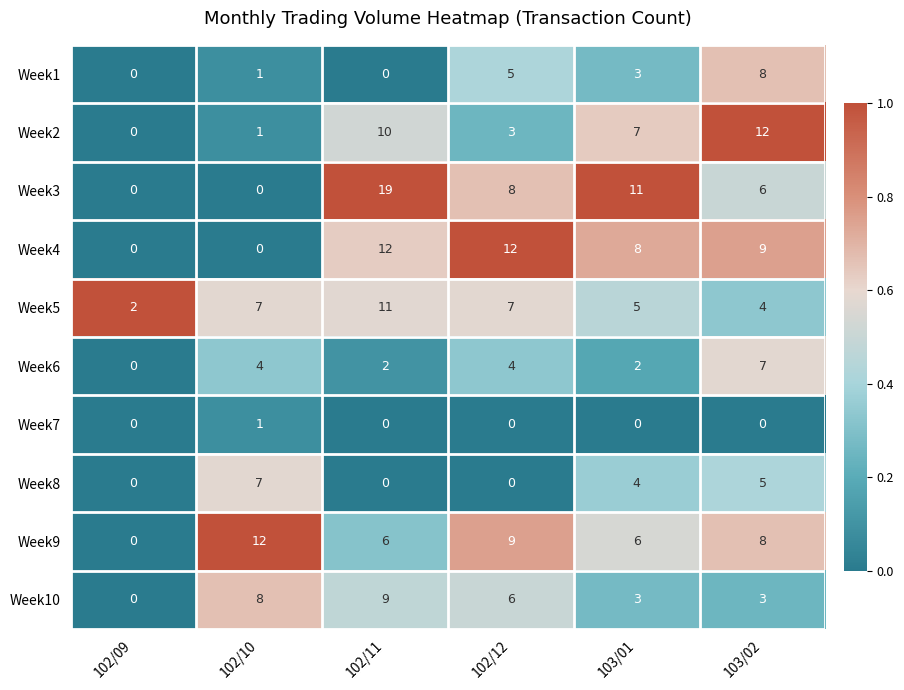

Between 102/10 and 102/12, which series saw the biggest shift?

Week4